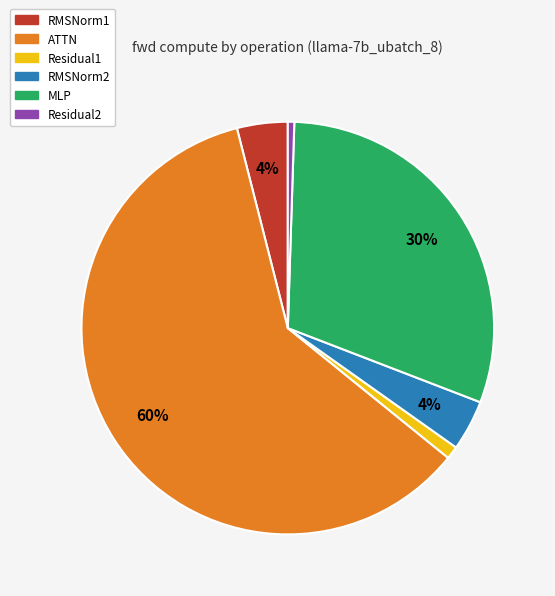

To the nearest percent, what portion does RMSNorm2 represent?

4%